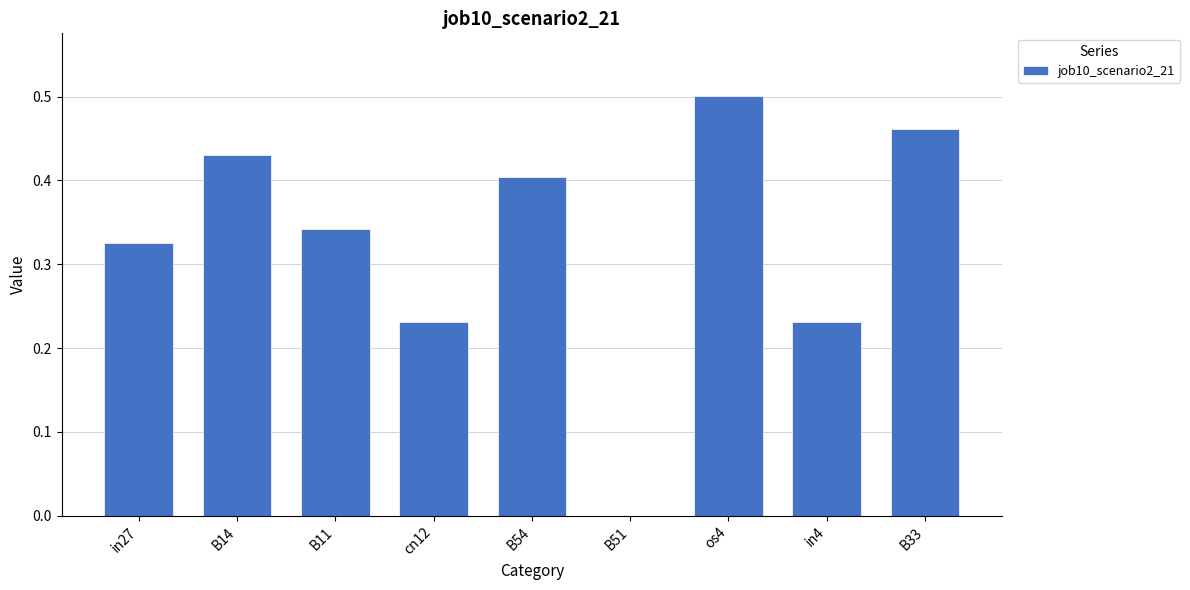

Which category has the highest value across all series?

os4